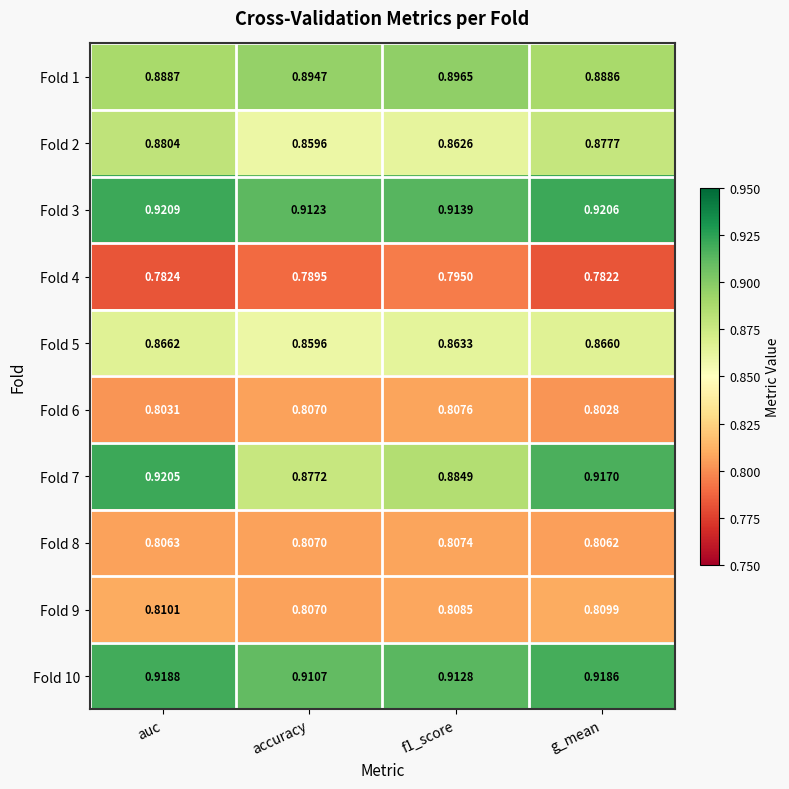

Which series has the largest total across all categories?

Fold 3